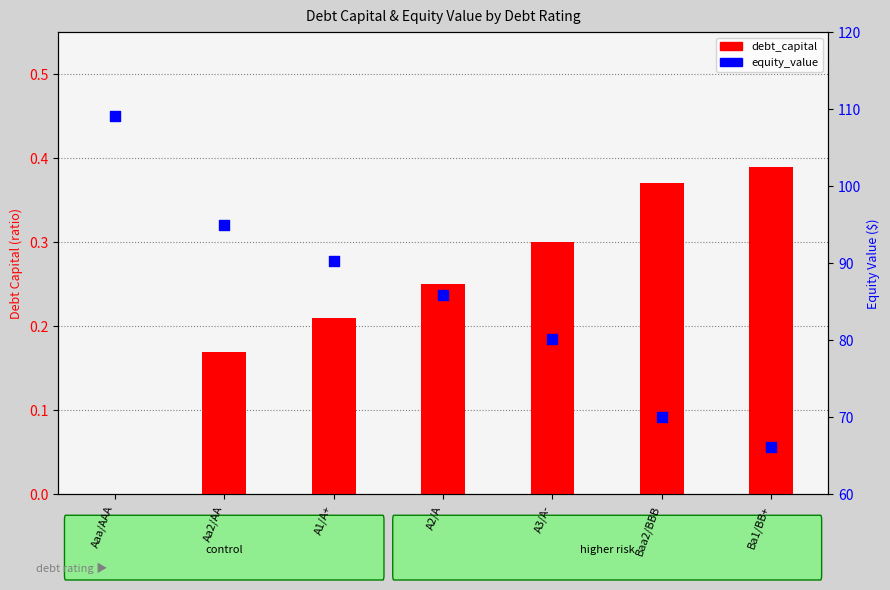

Which series has the widest spread of Y values?

equity_value